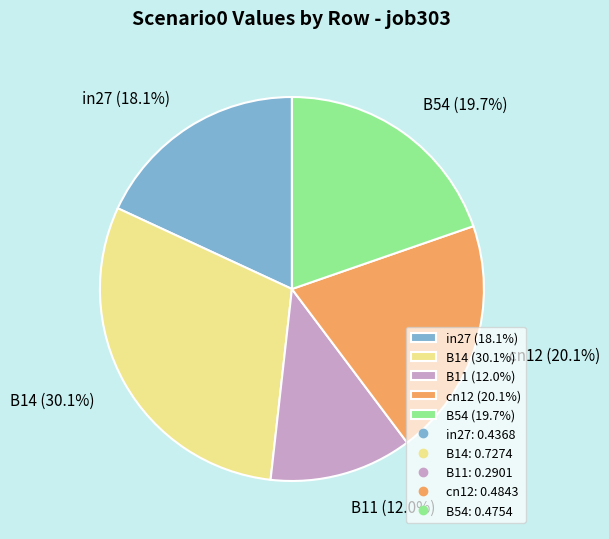

Which category has the smallest portion of the pie?

B11